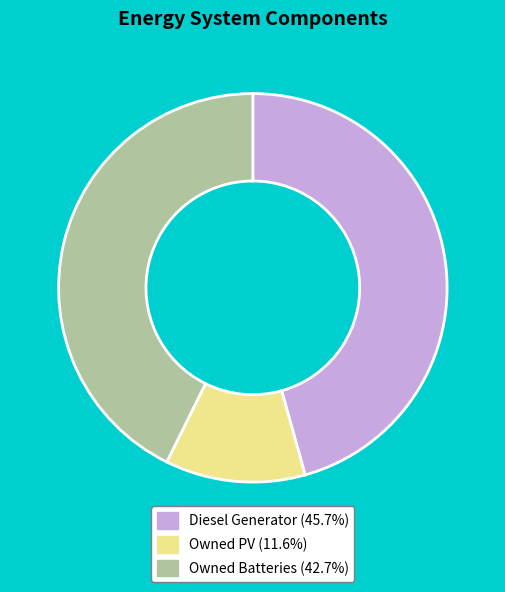

Does Owned PV account for over 50% of the chart?

No